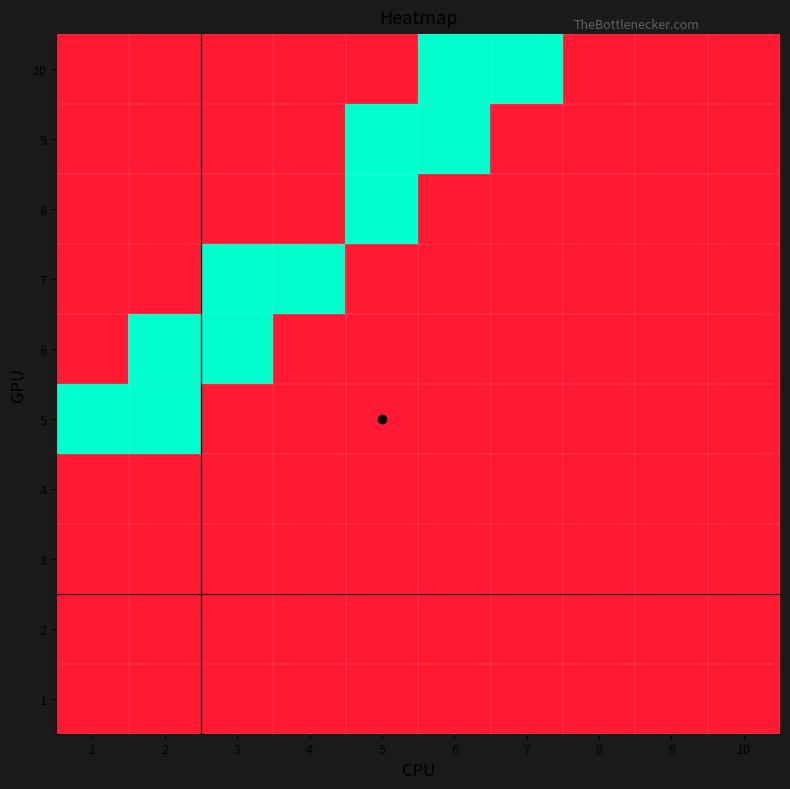

How many series are shown in this chart?

10